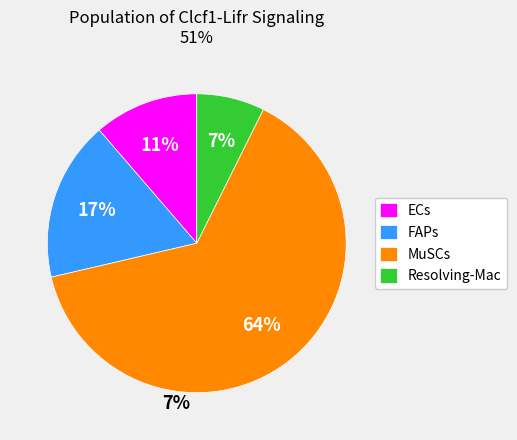

Do ECs and FAPs together represent more than half of the pie?

No